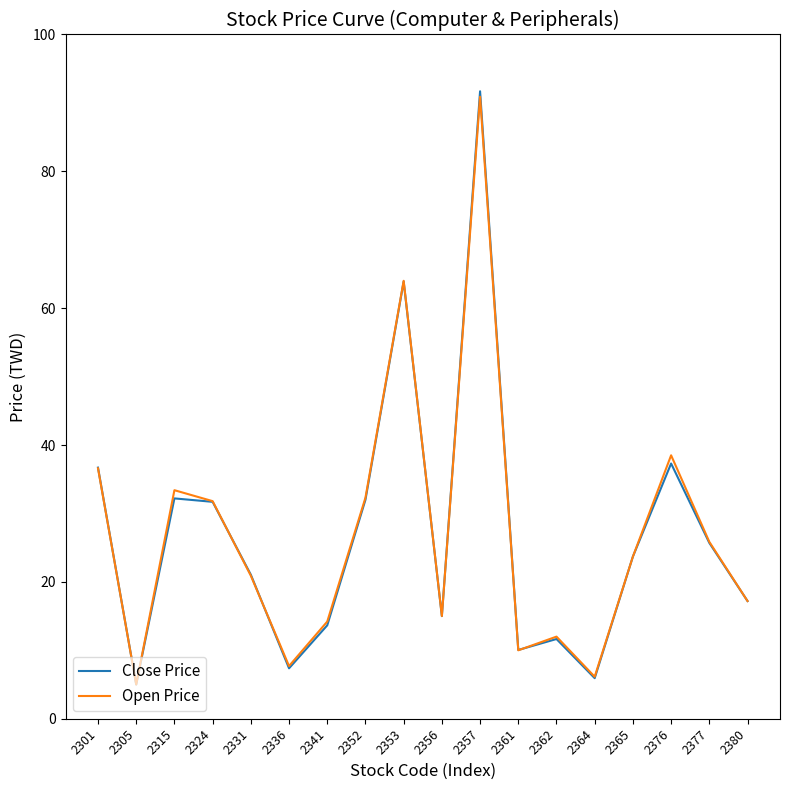

The value of Close Price at 2336 is 7.4. True or false?

True